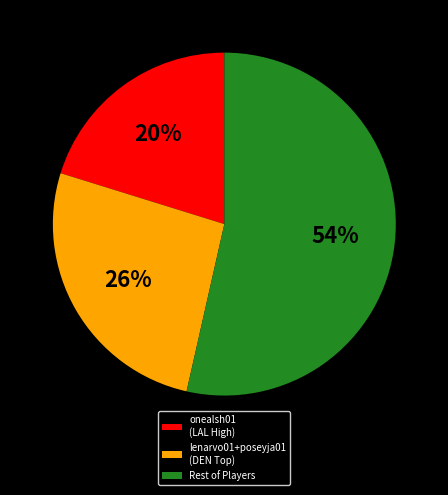

Does any single category account for the majority?

Yes